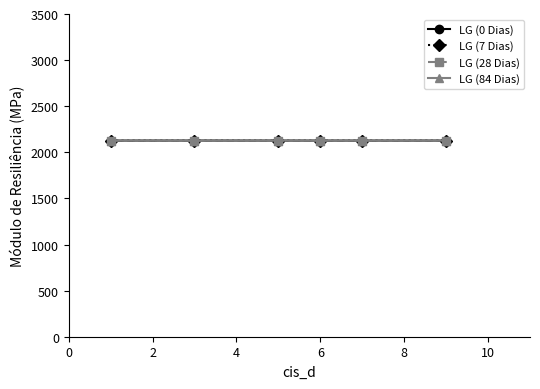

True or false: LG (84 Dias) has more than 0 interior local peaks.

True